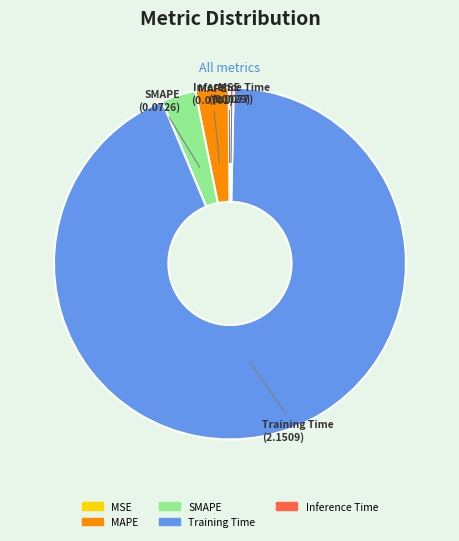

Is Inference Time the majority of the pie?

No